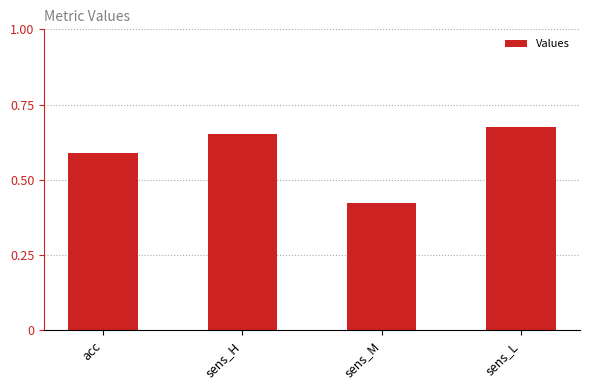

Rank the categories by value from highest to lowest.

sens_L, sens_H, acc, sens_M